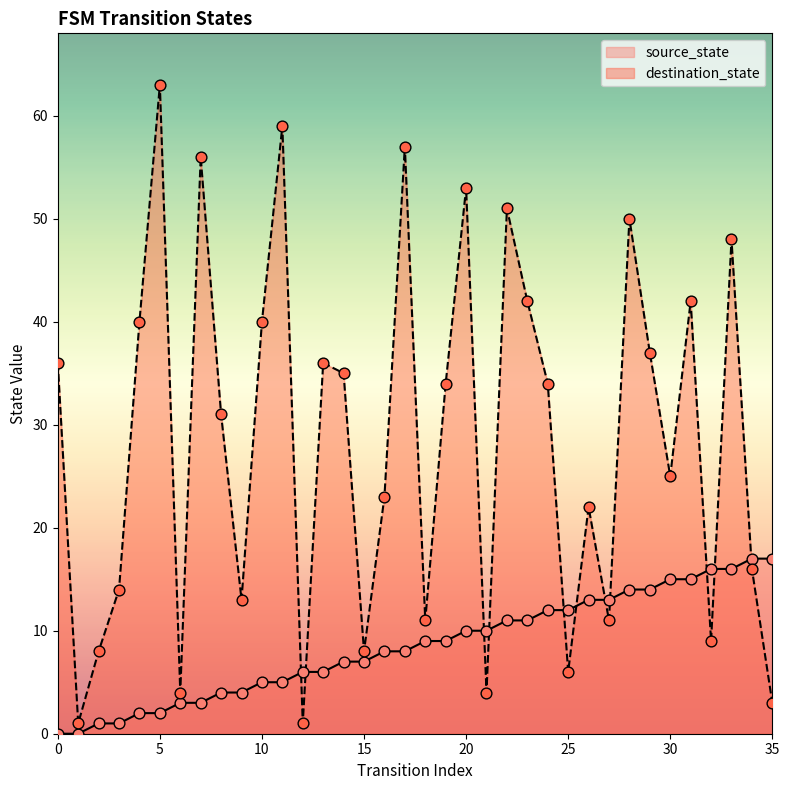

Is the value of source_state at 13 greater than the value of destination_state at 17?

No